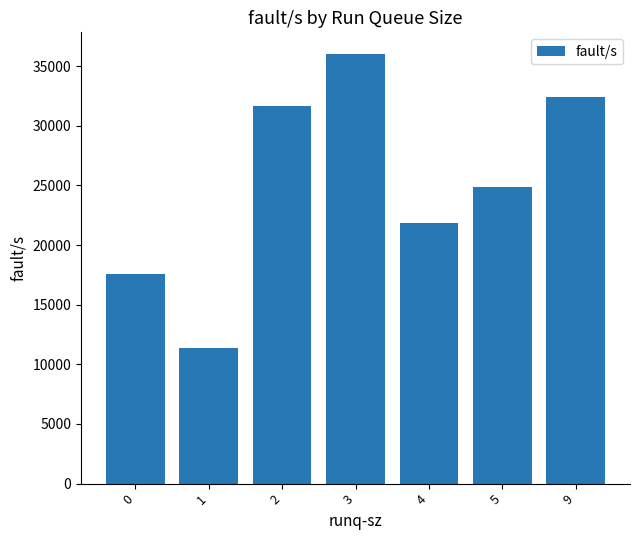

Which label corresponds to the largest value in the chart?

3